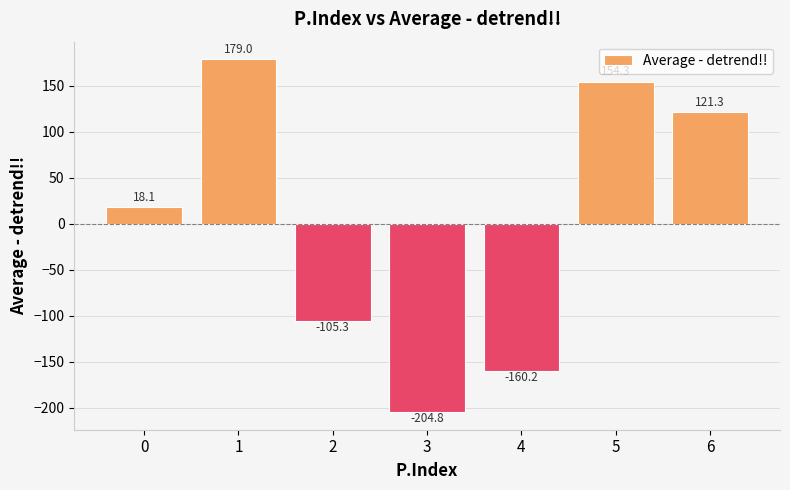

Reading left to right, what are all the values shown in this chart?

18.1	179.0	-105.3	-204.8	-160.2	154.3	121.3